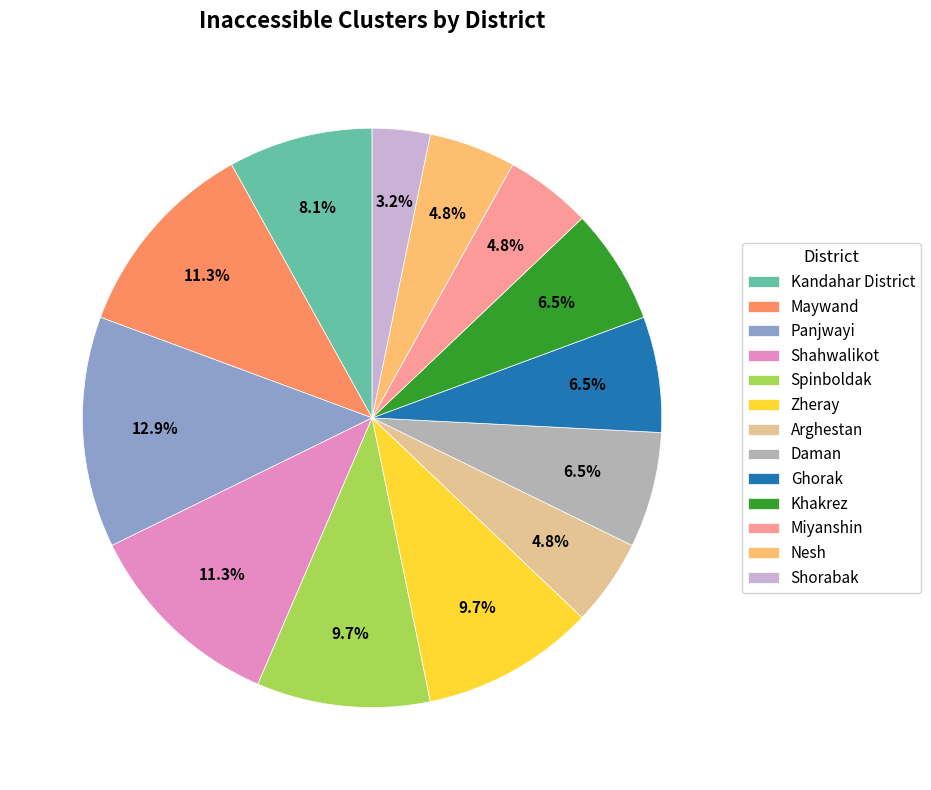

Between Spinboldak and Nesh, which is larger?

Spinboldak